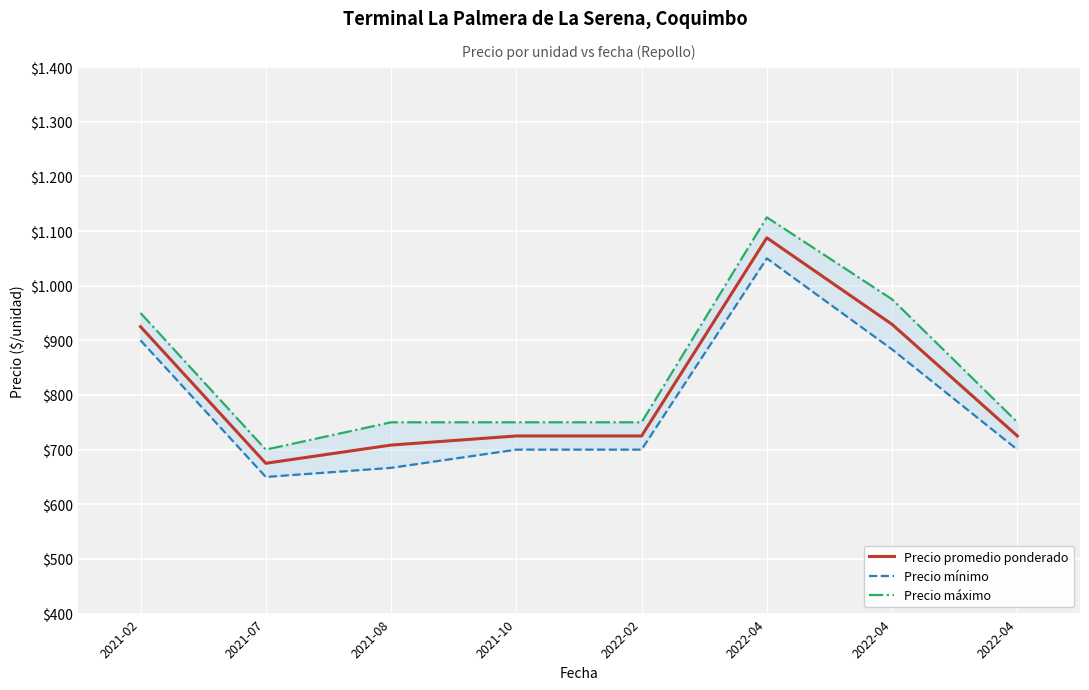

The value of Precio promedio ponderado at 2022-04 is 929.2. True or false?

True